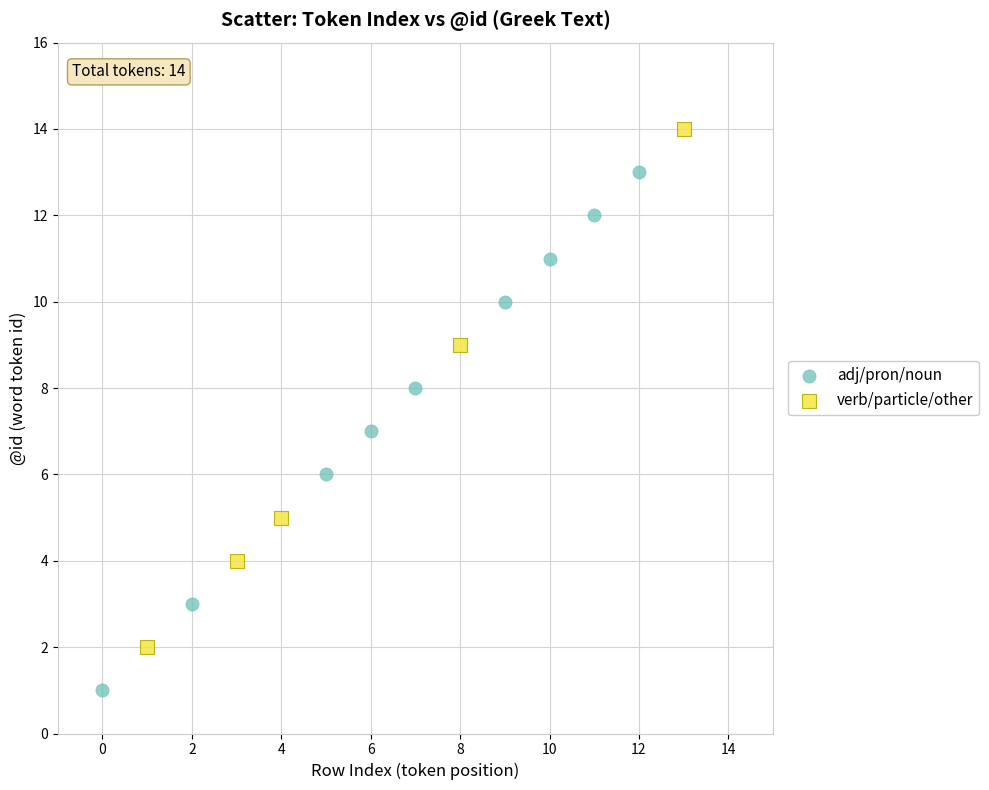

Which series contains the highest Y value?

verb/particle/other